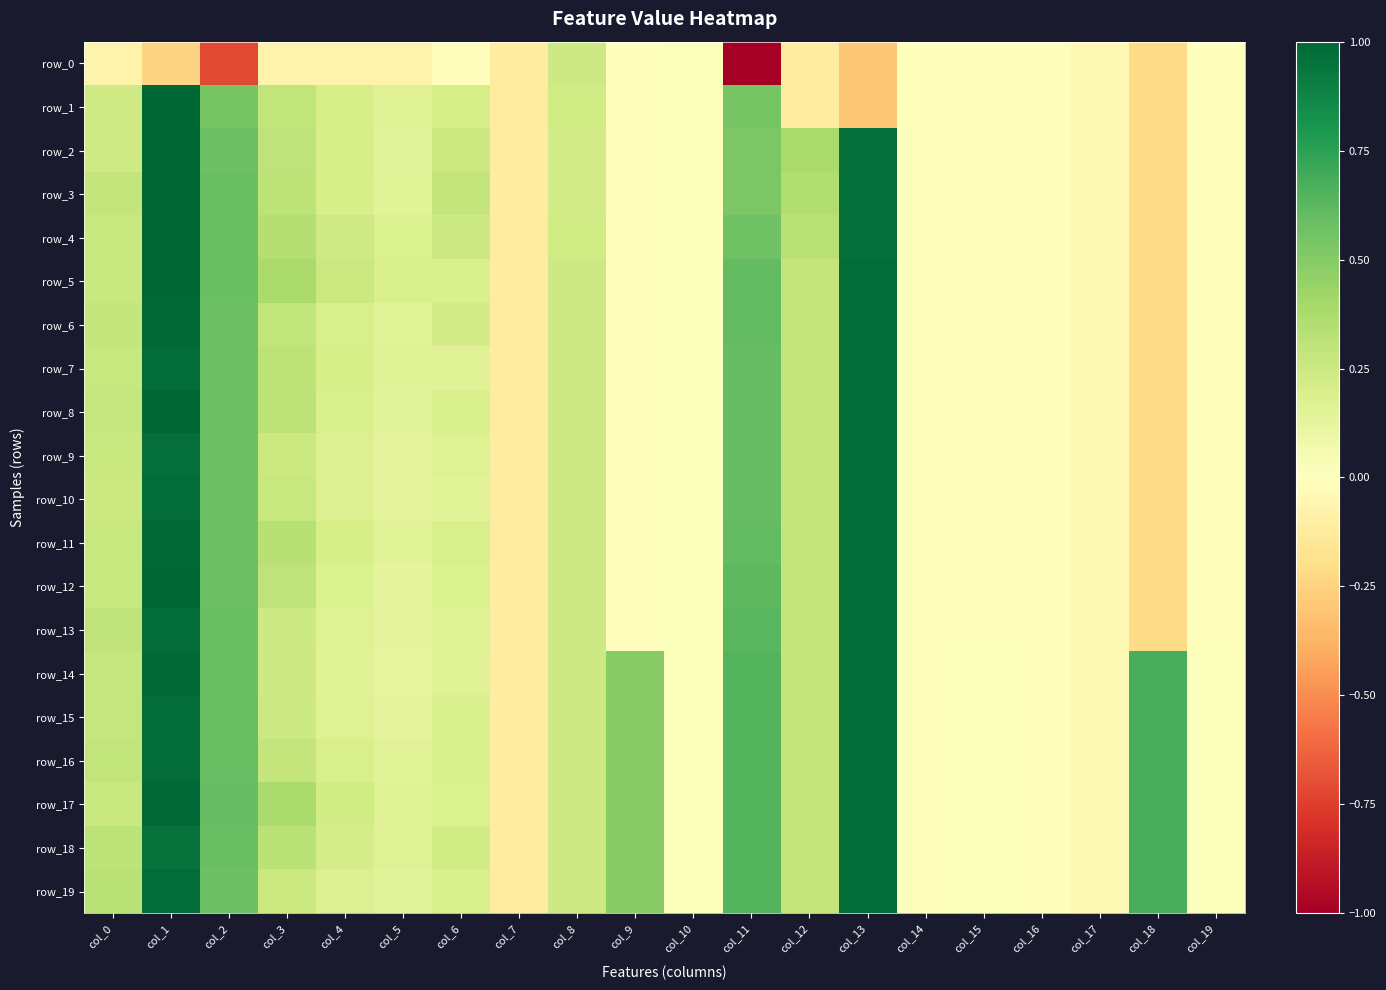

What is the difference between the highest and lowest values at col_12?

0.5